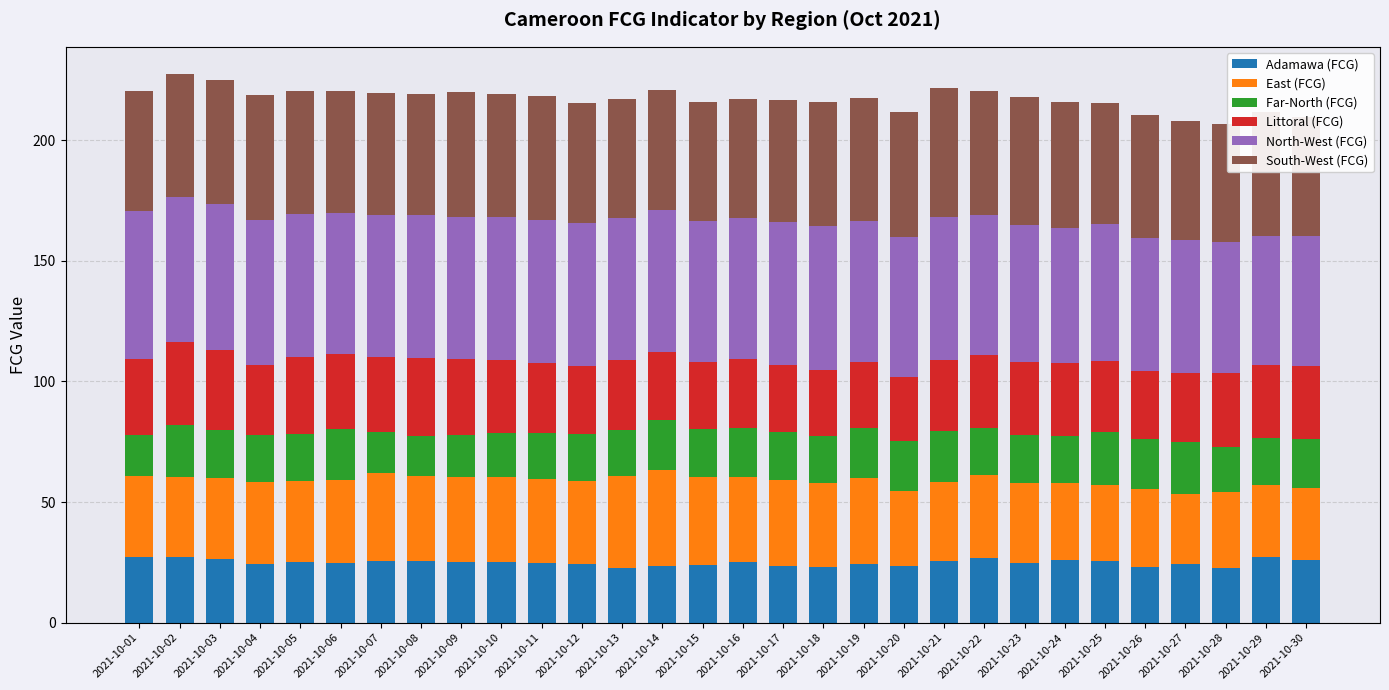

The value of Adamawa (FCG) at 2021-10-27 is 24.4. True or false?

True